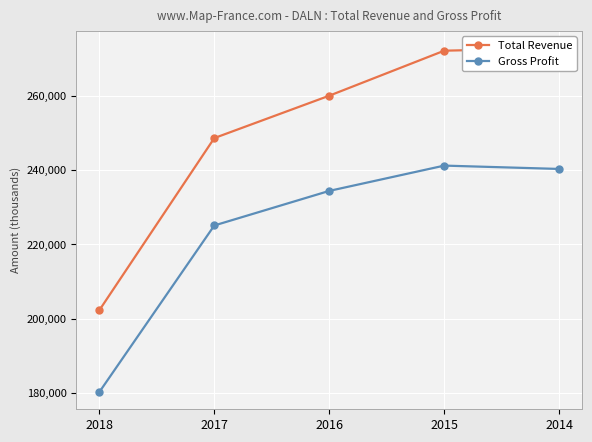

True or false: Total Revenue and Gross Profit cross at least once.

False